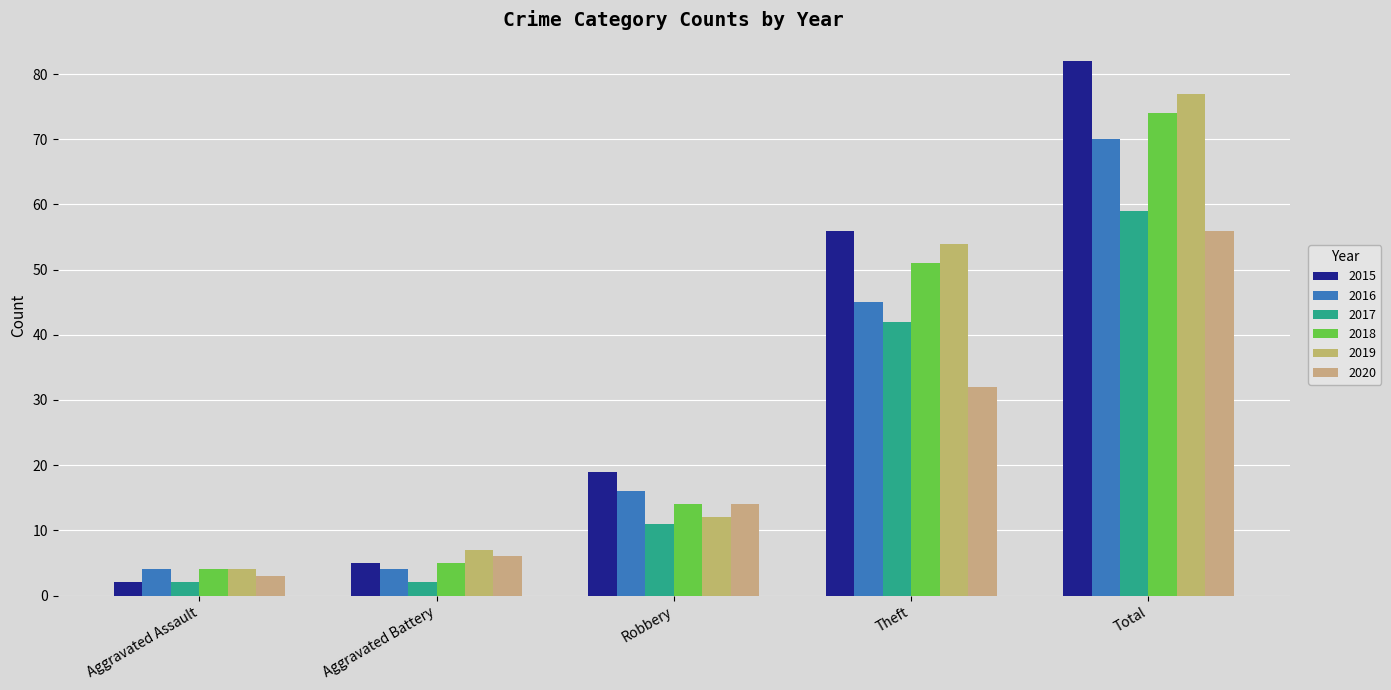

Is the value of 2017 at Aggravated Assault greater than the value of 2015 at Theft?

No